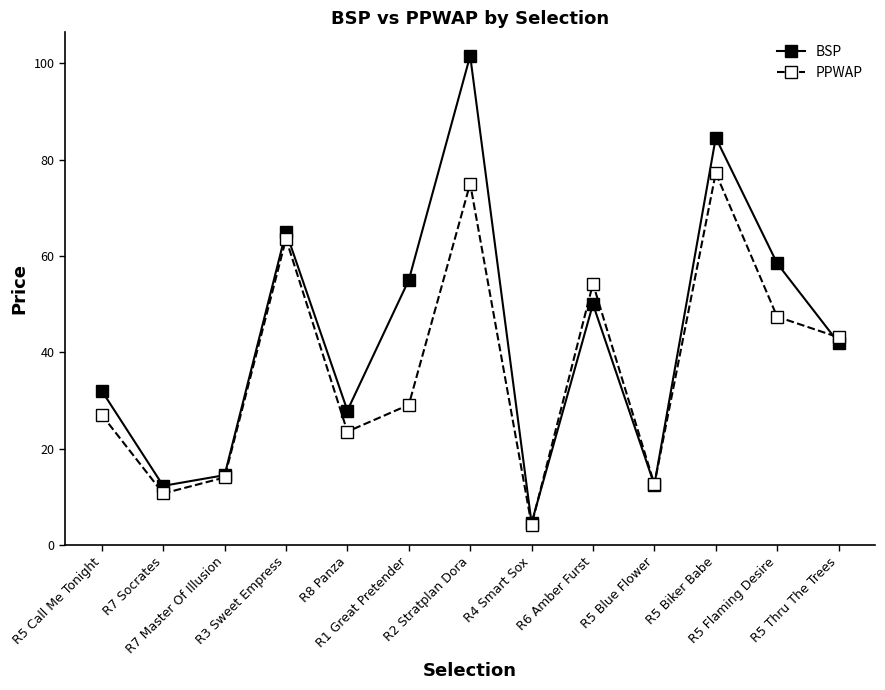

Rank the series by their maximum value, from highest to lowest.

BSP, PPWAP